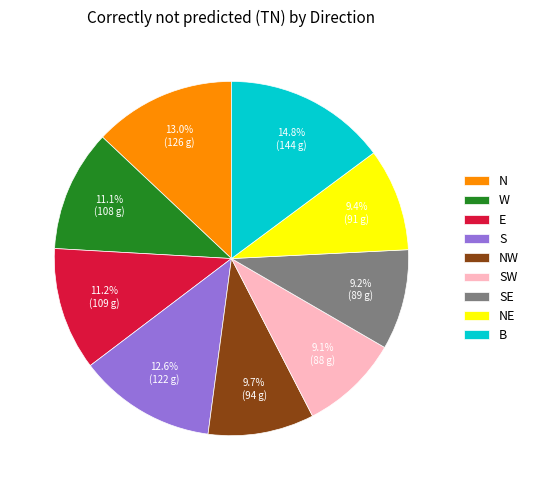

Which category has the biggest portion of the pie?

B